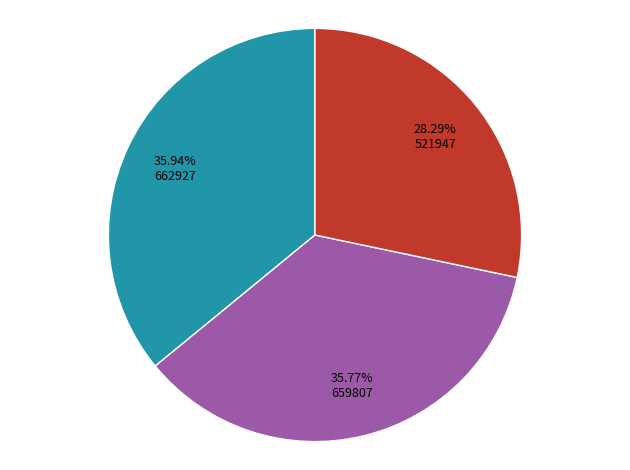

Does any single category account for the majority?

No